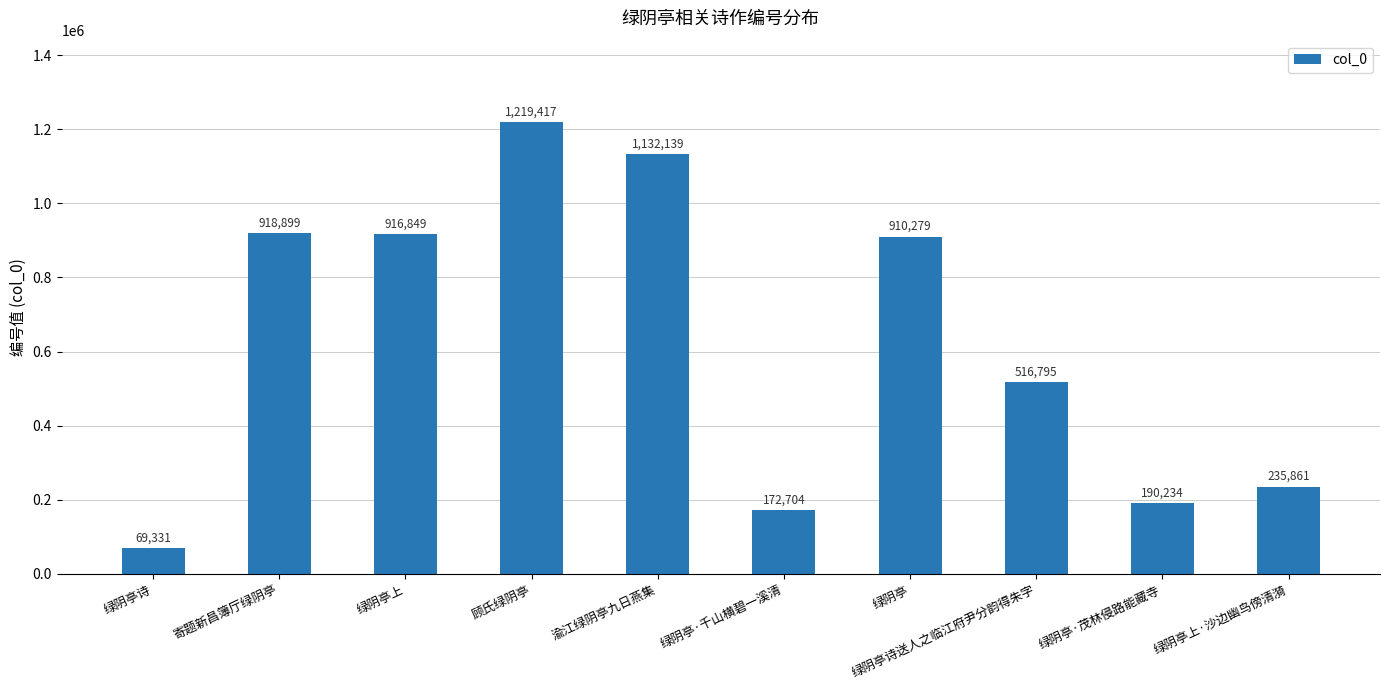

Rank the categories by value from lowest to highest.

绿阴亭诗, 绿阴亭·千山横碧一溪清, 绿阴亭·茂林侵路能藏寺, 绿阴亭上·沙边幽鸟傍清漪, 绿阴亭诗送人之临江府尹分韵得朱字, 绿阴亭, 绿阴亭上, 寄题新昌簿厅绿阴亭, 渝江绿阴亭九日燕集, 顾氏绿阴亭